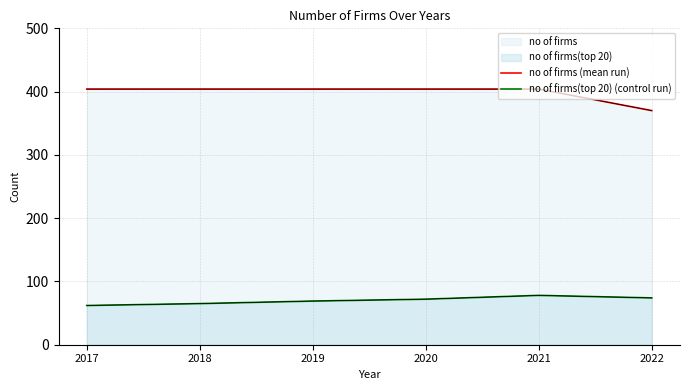

Rank the series at 2017 from lowest to highest value.

no of firms(top 20) (control run), no of firms (mean run)